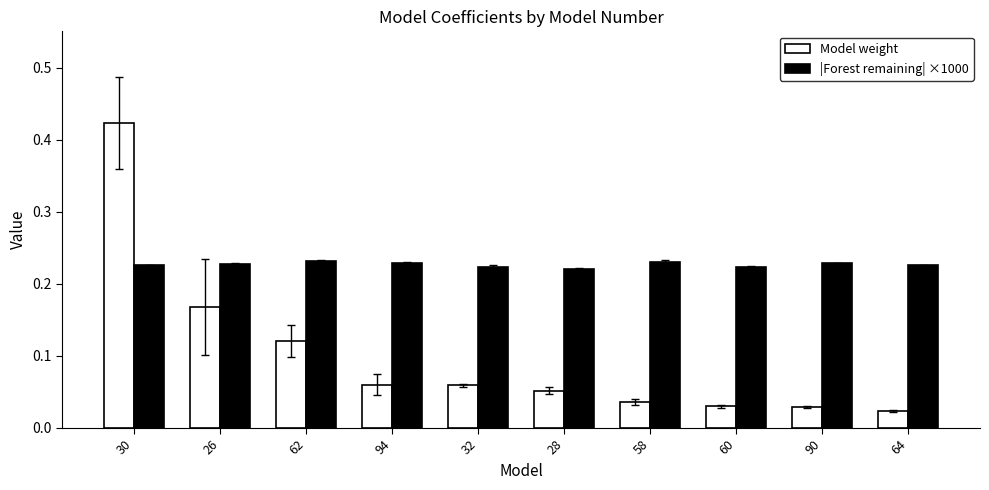

At which category is the sum across all series the highest?

30